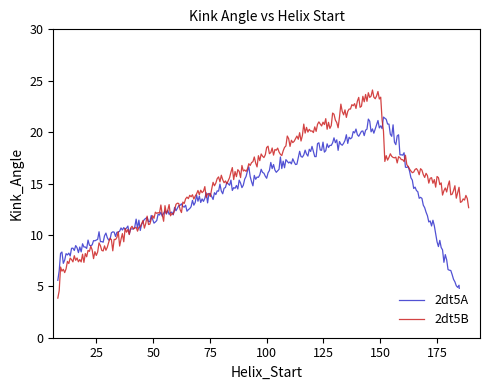

List the series in order of their peak value, highest first.

2dt5B, 2dt5A